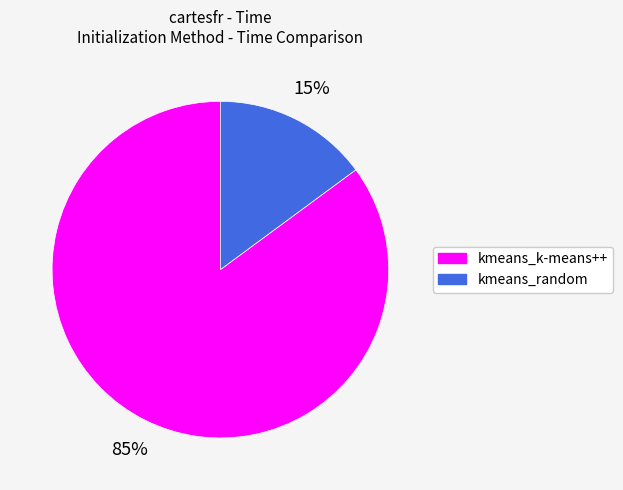

Which has a higher value, kmeans_random or kmeans_k-means++?

kmeans_k-means++